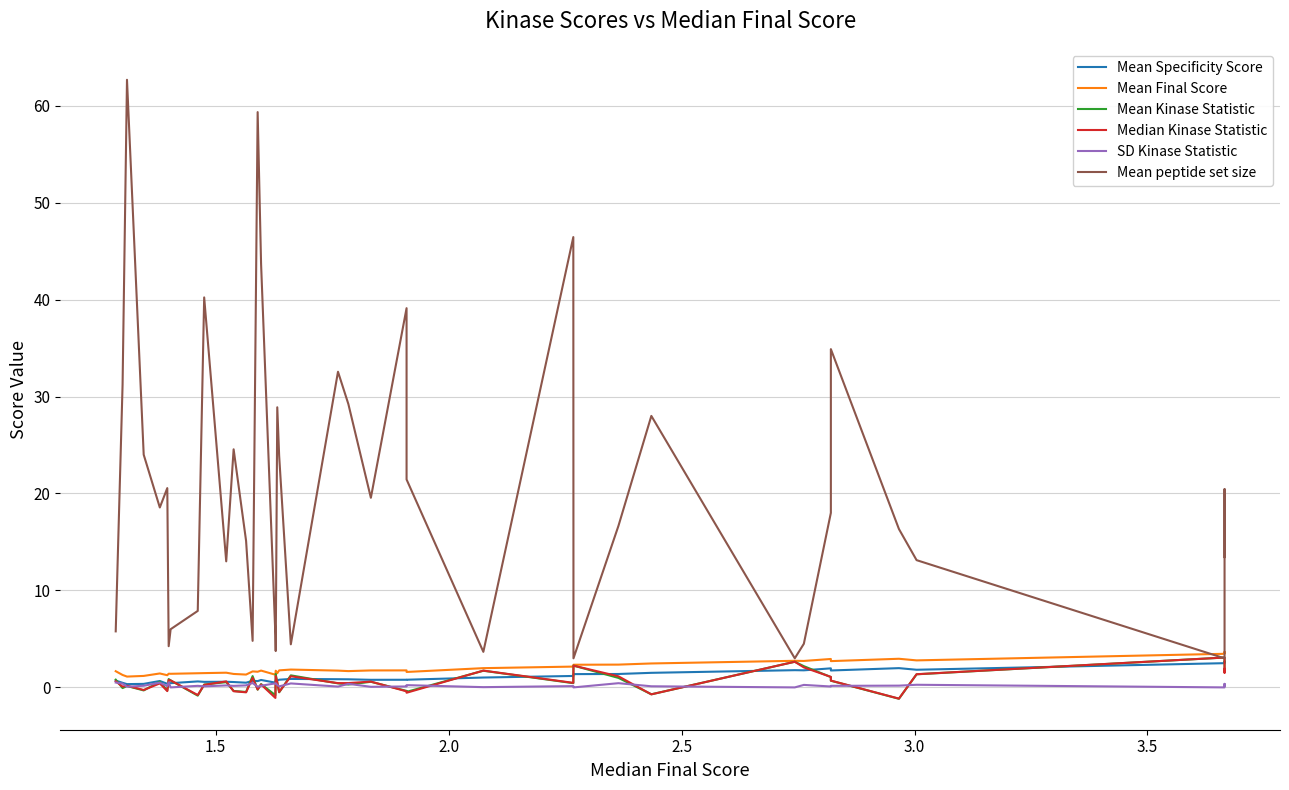

Is this an area chart (filled region under the line)?

No